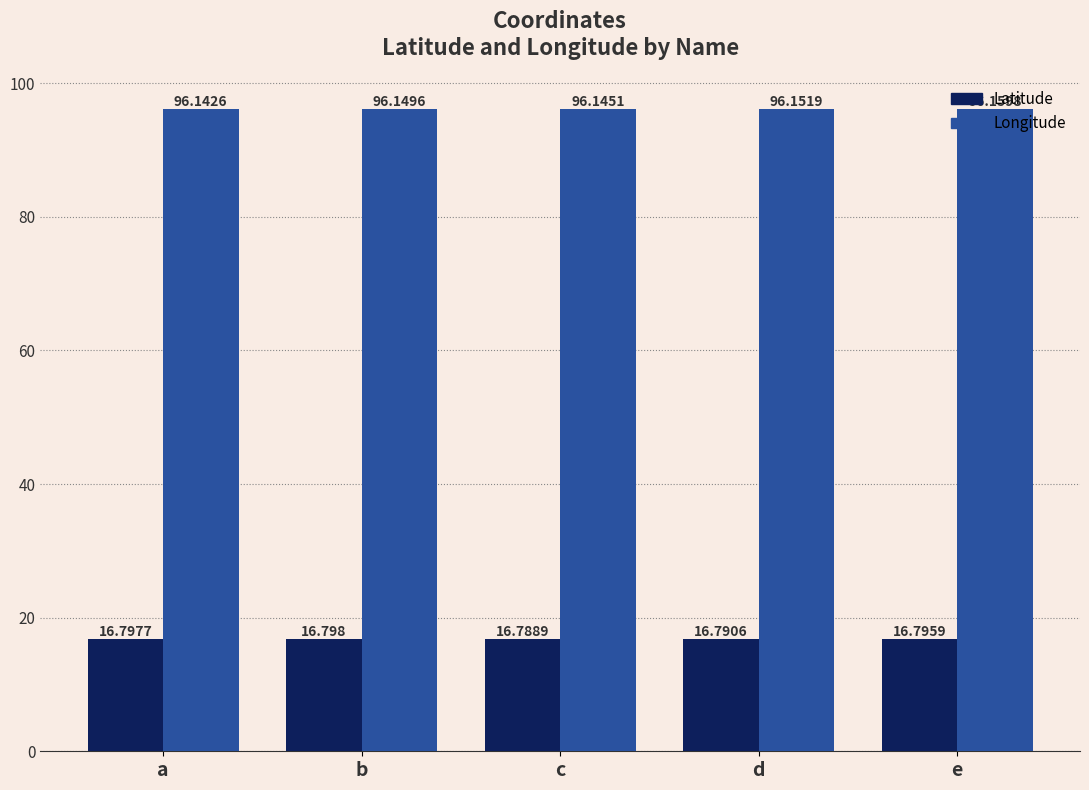

Reading left to right, extract all data points from this chart.

Latitude: 16.8	16.8	16.8	16.8	16.8
Longitude: 96.1	96.1	96.1	96.2	96.2